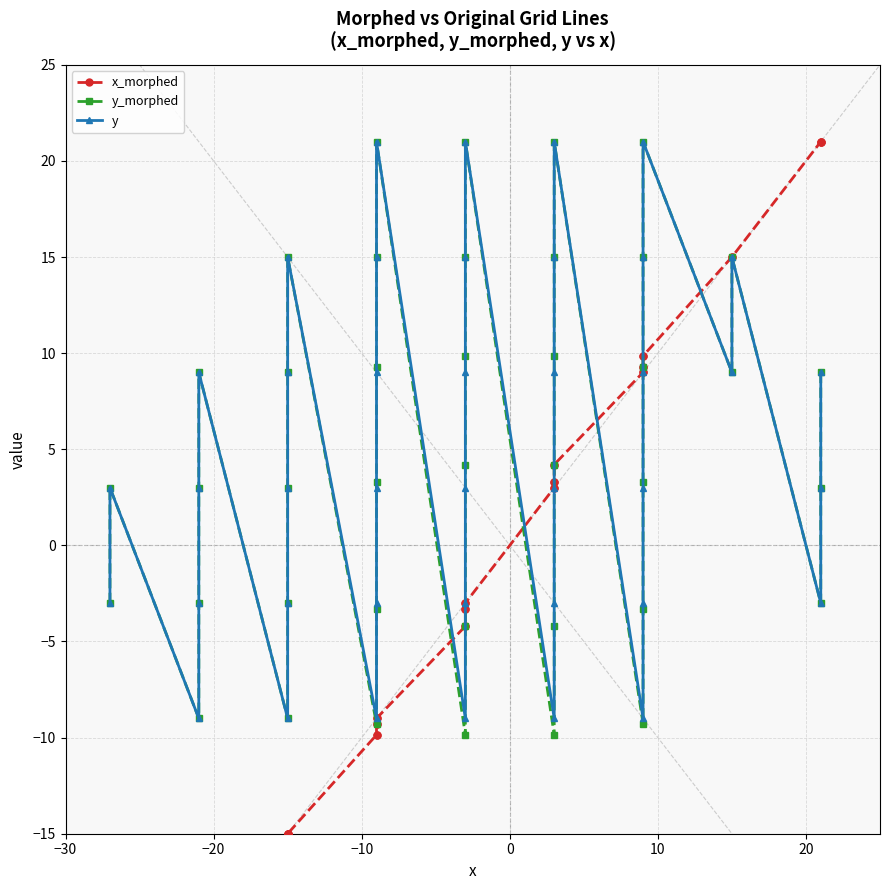

What are all the series names shown in the legend?

x_morphed, y_morphed, y